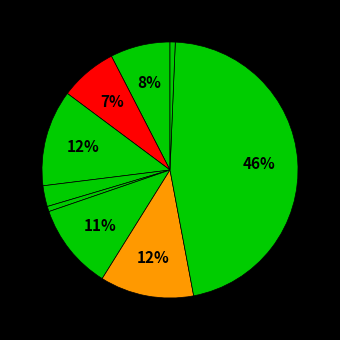

Count the number of slices in the pie.

9